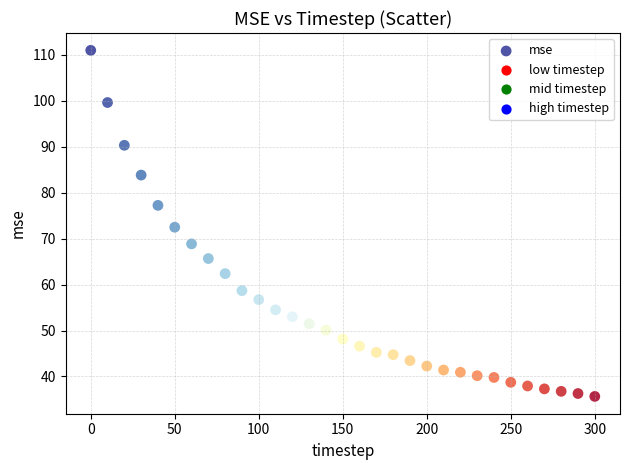

What is the range of Y values (max minus min)?

75.4